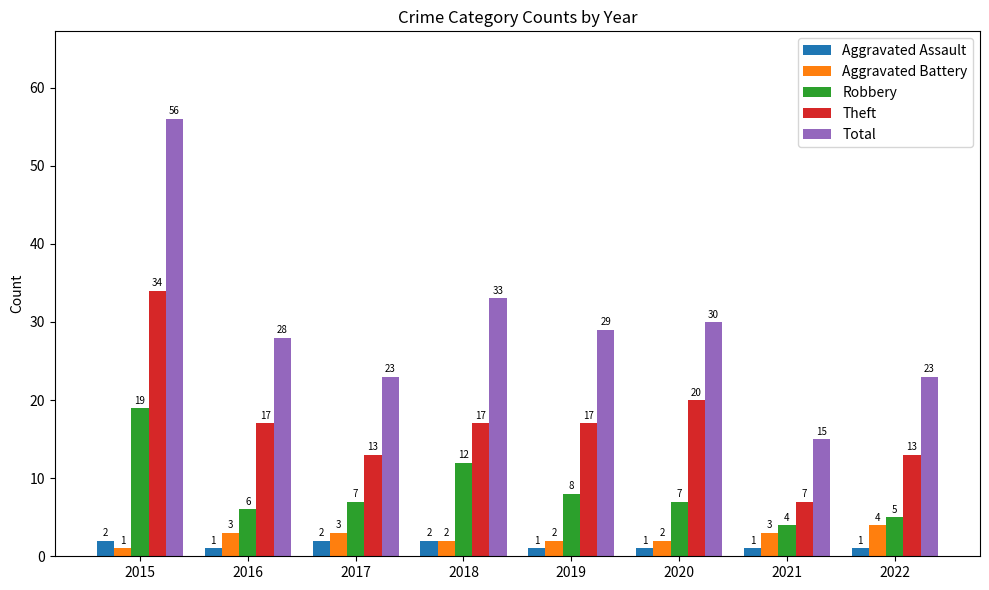

What is the sum of the Aggravated Battery values at 2018 and 2016?

5